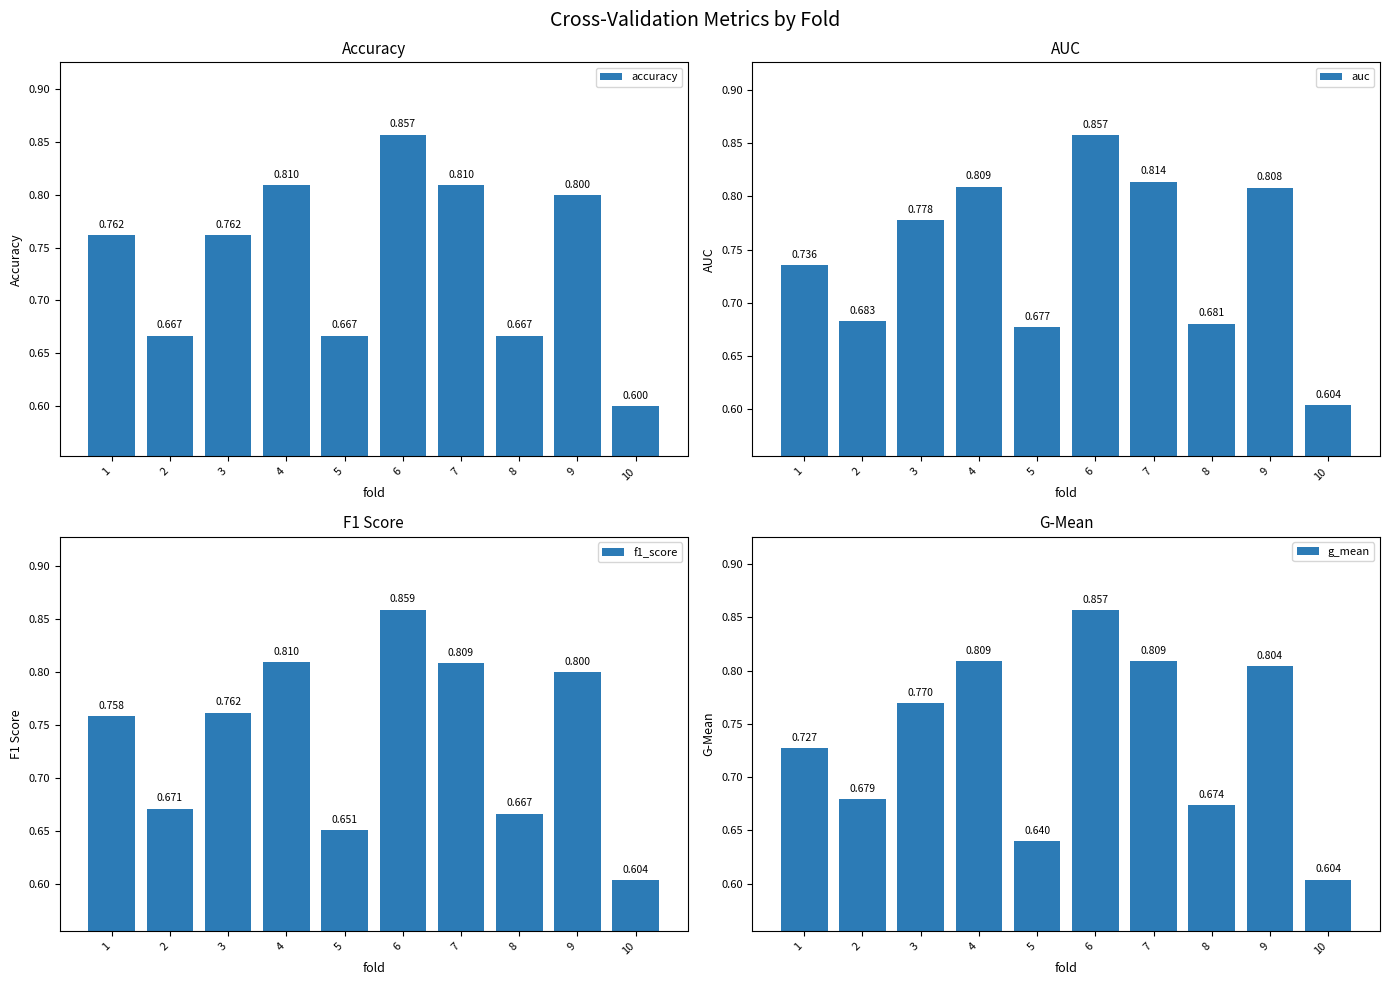

At which label does accuracy reach its minimum?

10